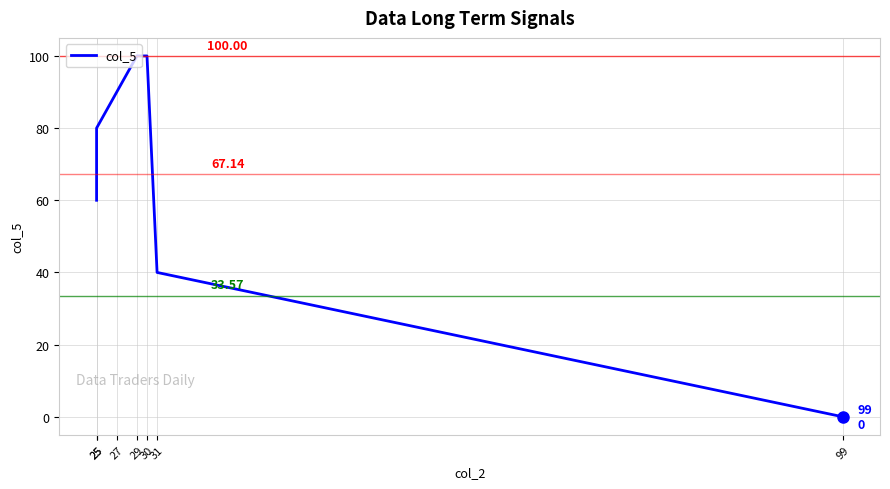

What is the change in value from 29 to 31?

-60